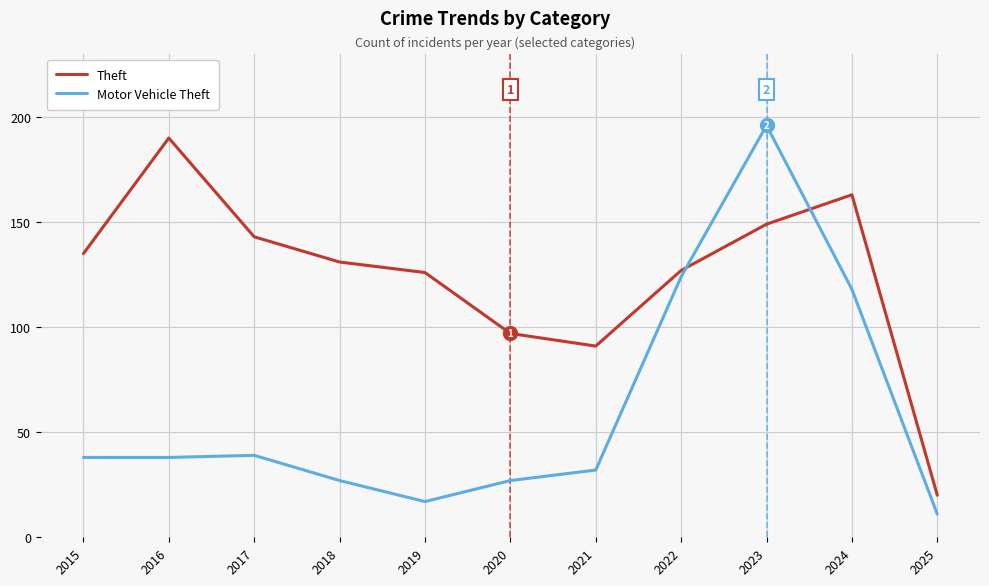

The value of Theft at 2022 is 55. True or false?

False